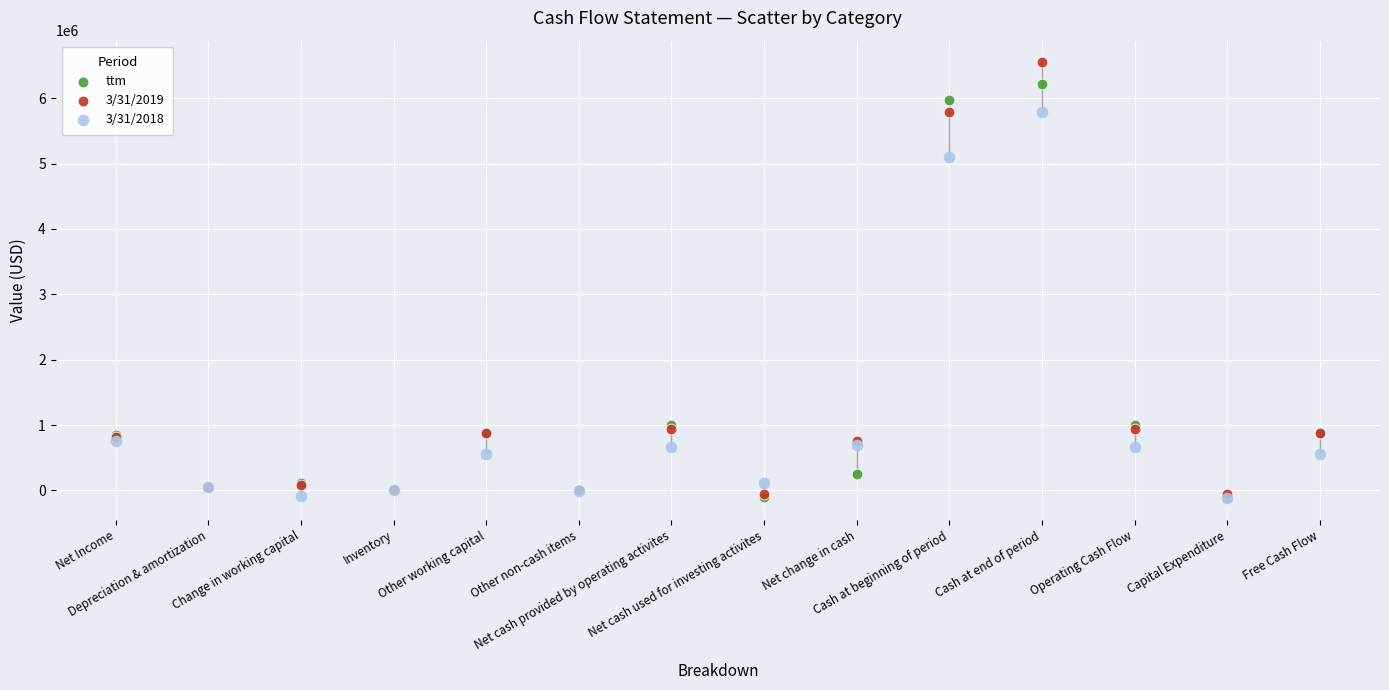

Across all series, what Y value is closest to 3216124?

5100570